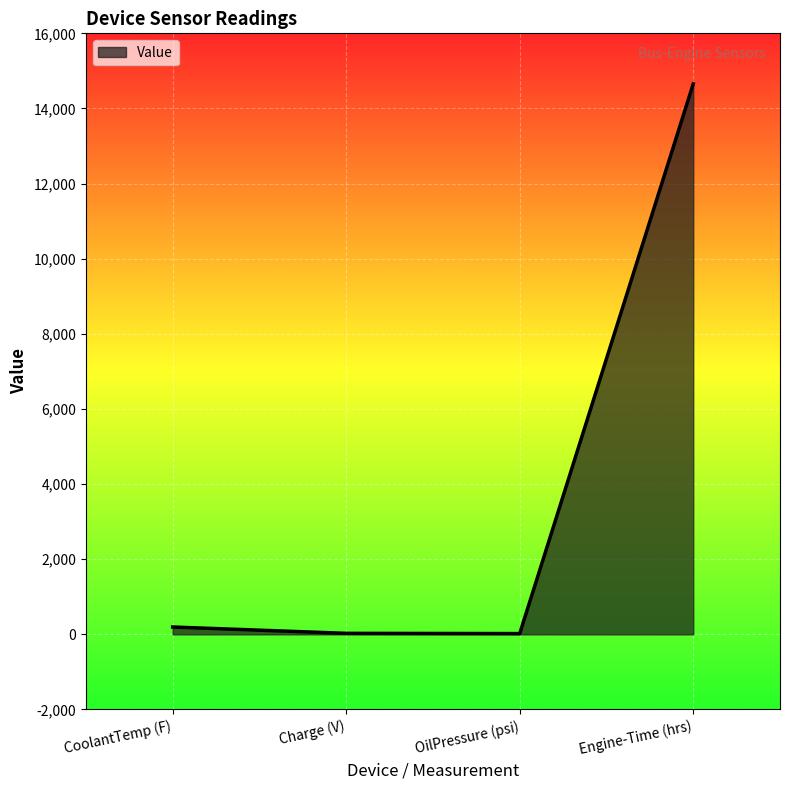

Does the chart have visible grid lines?

Yes